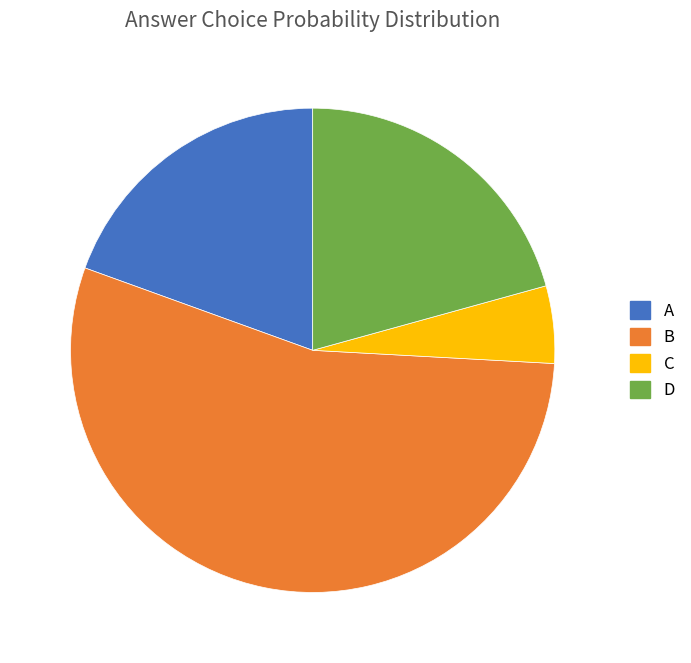

What is the ratio of the value at B to the value at C?

10.6